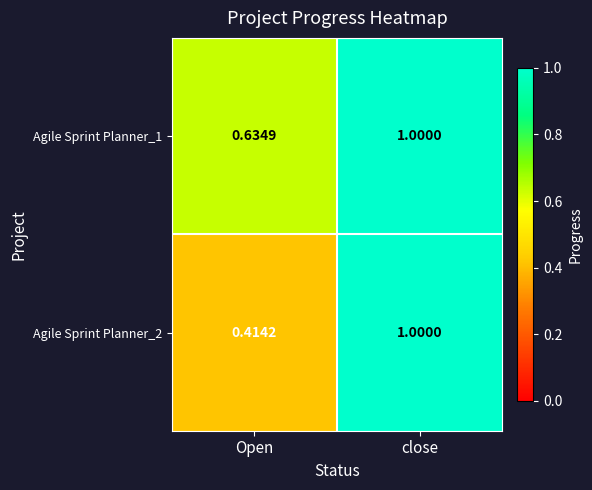

At which label is Agile Sprint Planner_1 closest to 0?

Open